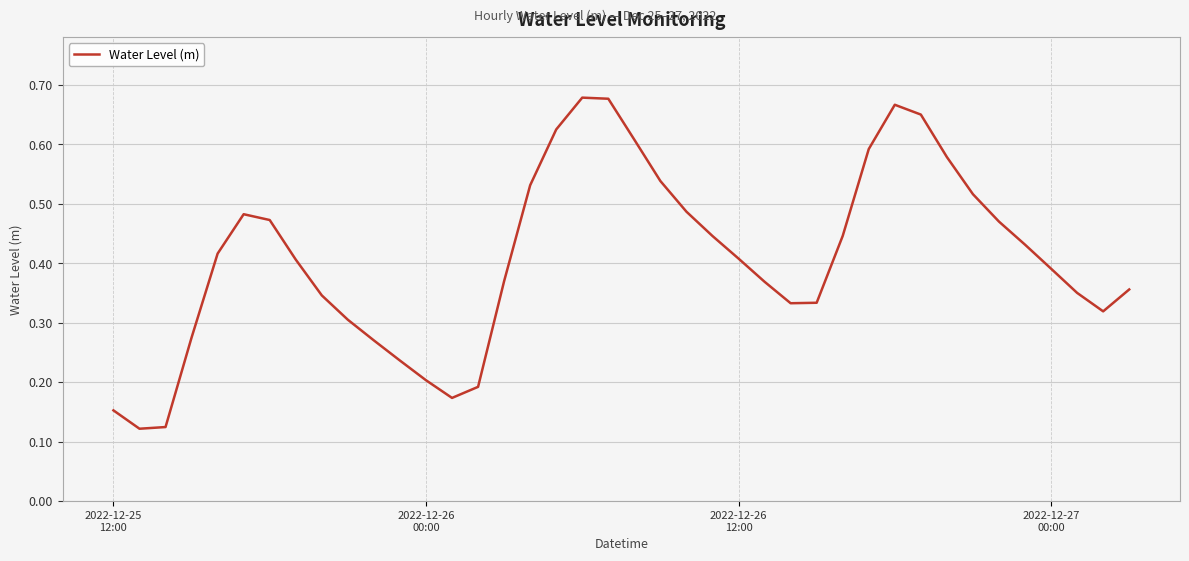

Count the values in the range 0 to 1.

40